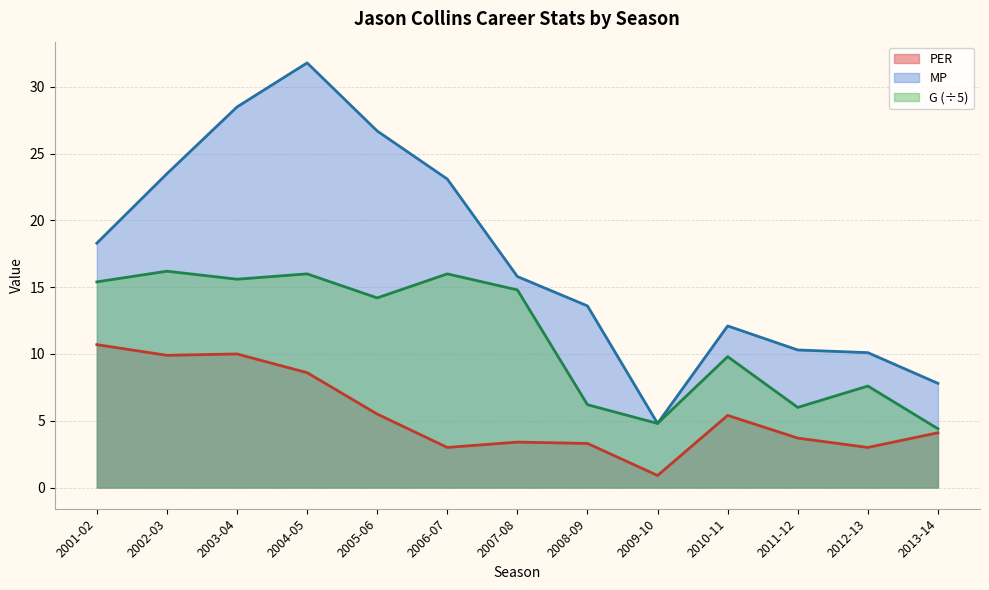

True or false: G has a value of 23.8 at 2001-02.

False